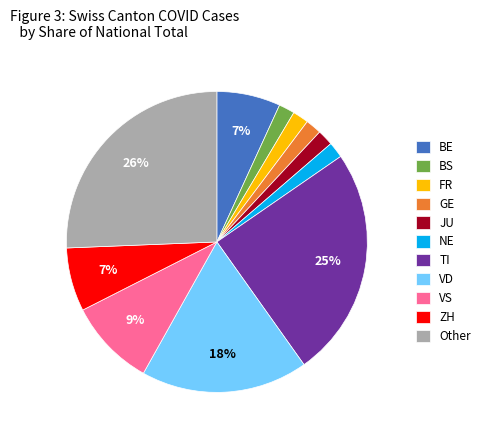

Combined, do GE and BE account for over 50%?

No